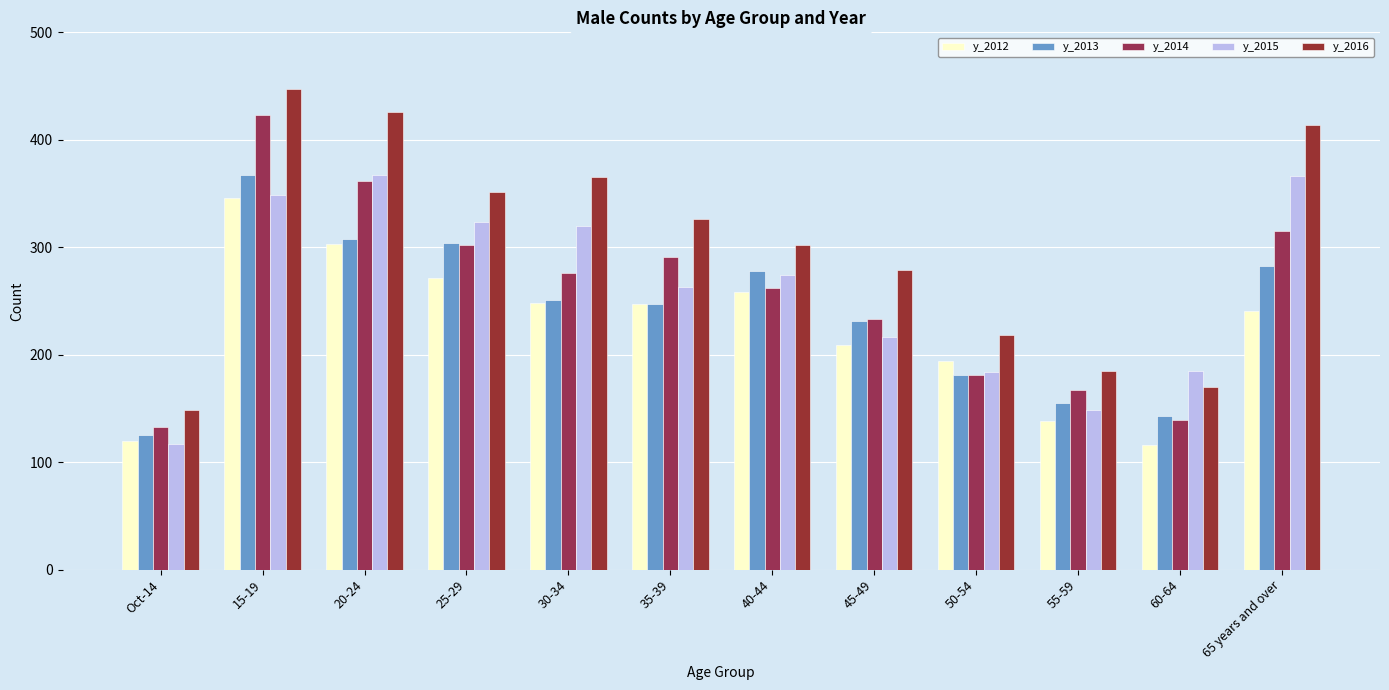

At how many categories does at least one series exceed 332?

5